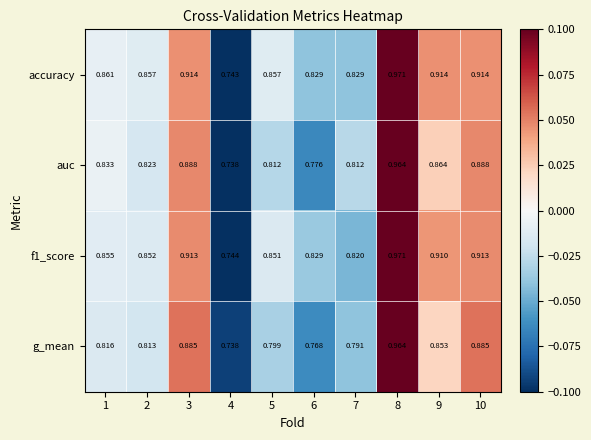

Count the number of data series in this chart.

4